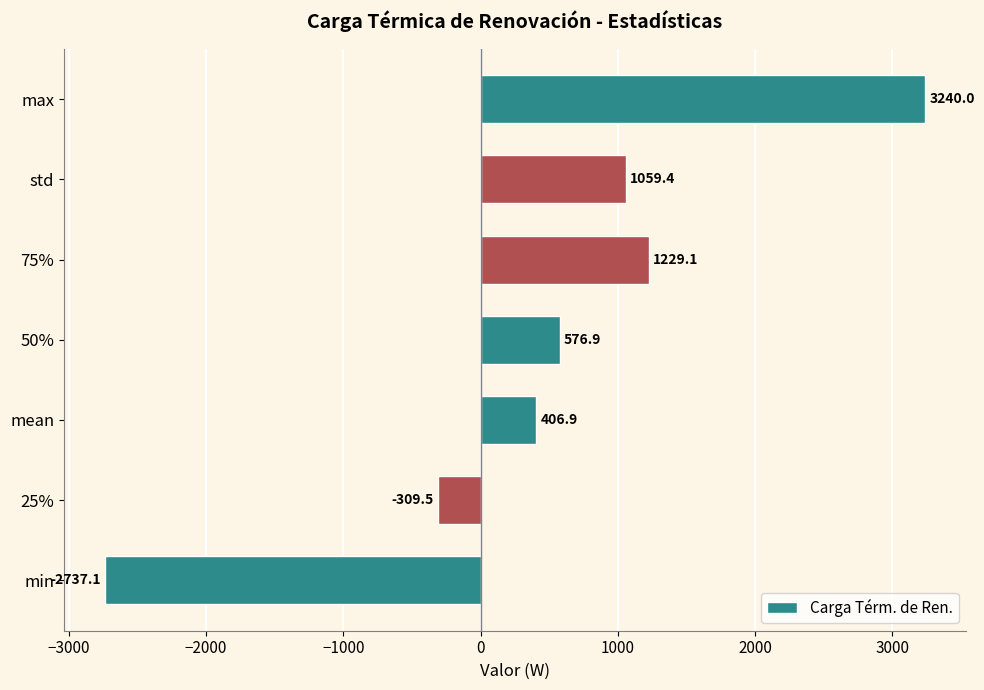

What is the maximum value shown in the chart?

3240.0